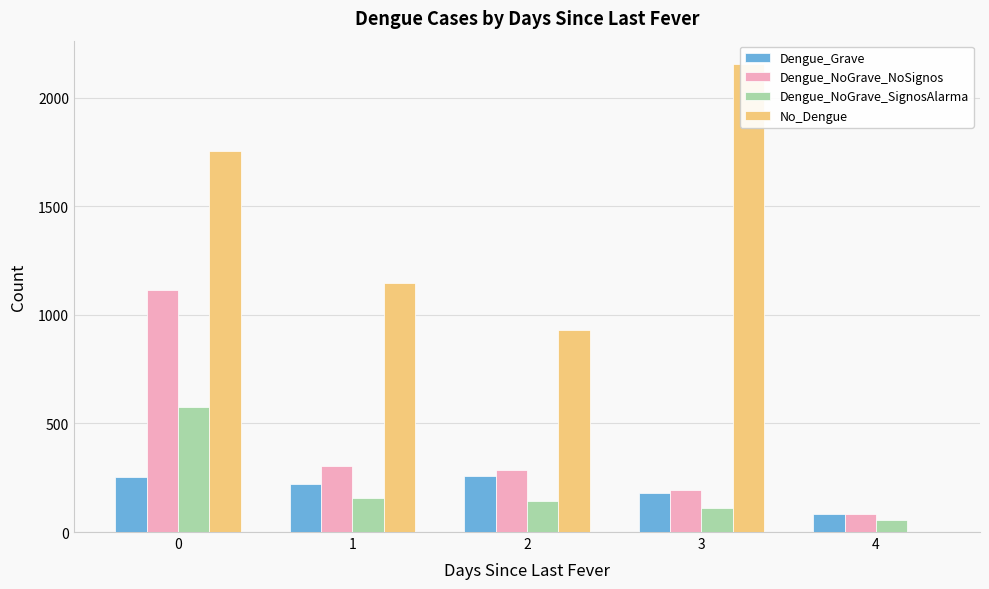

The value of Dengue_NoGrave_SignosAlarma at 1 is 207. True or false?

False